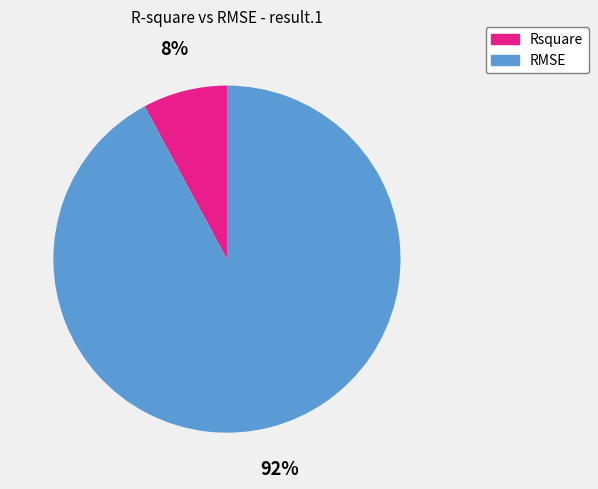

To the nearest percent, what is the combined percentage of RMSE and Rsquare?

100%